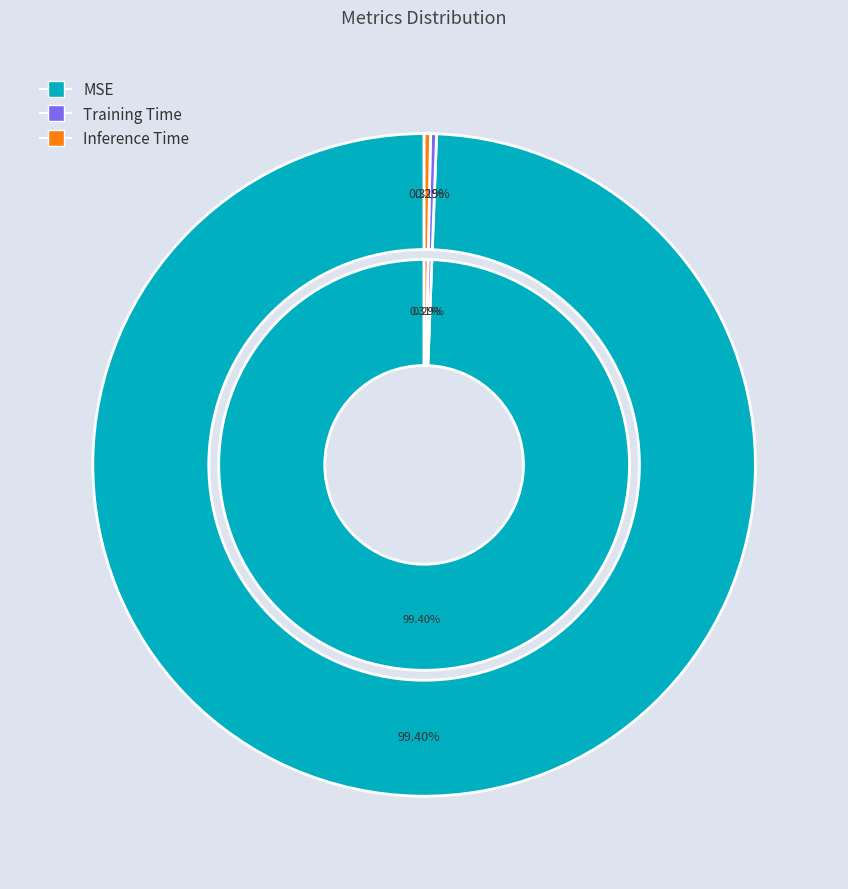

How much of the chart is everything except Inference Time?

99.7%